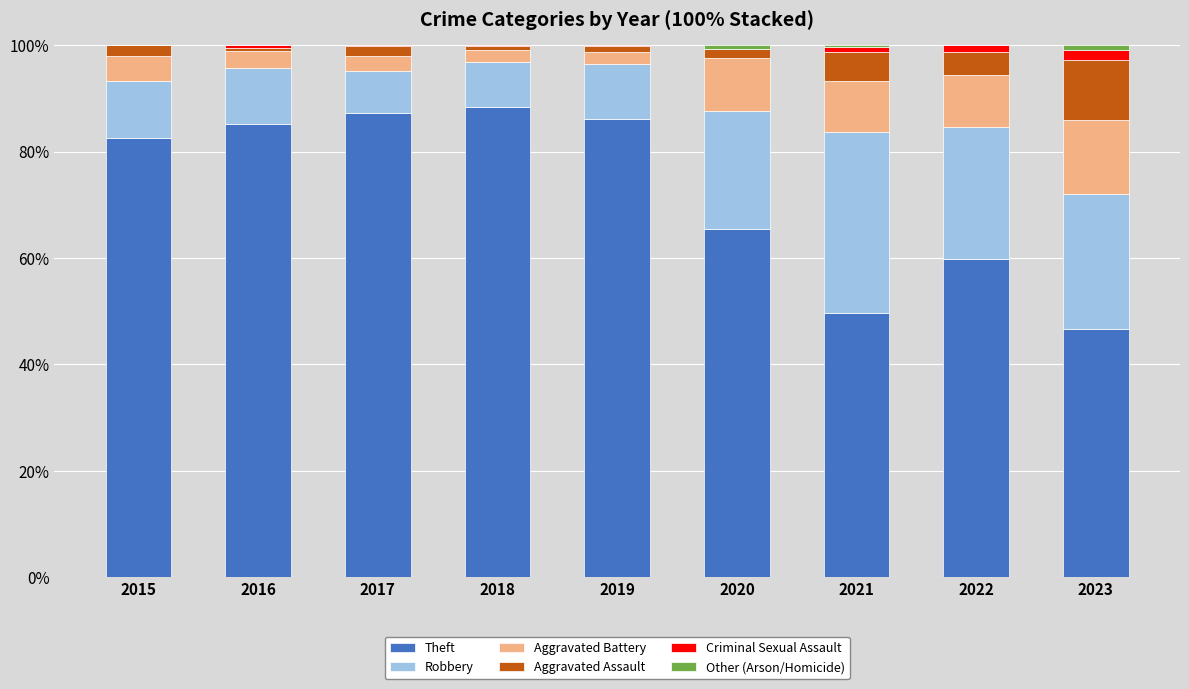

The Theft series shows 91.8 at 2020. True or false?

False